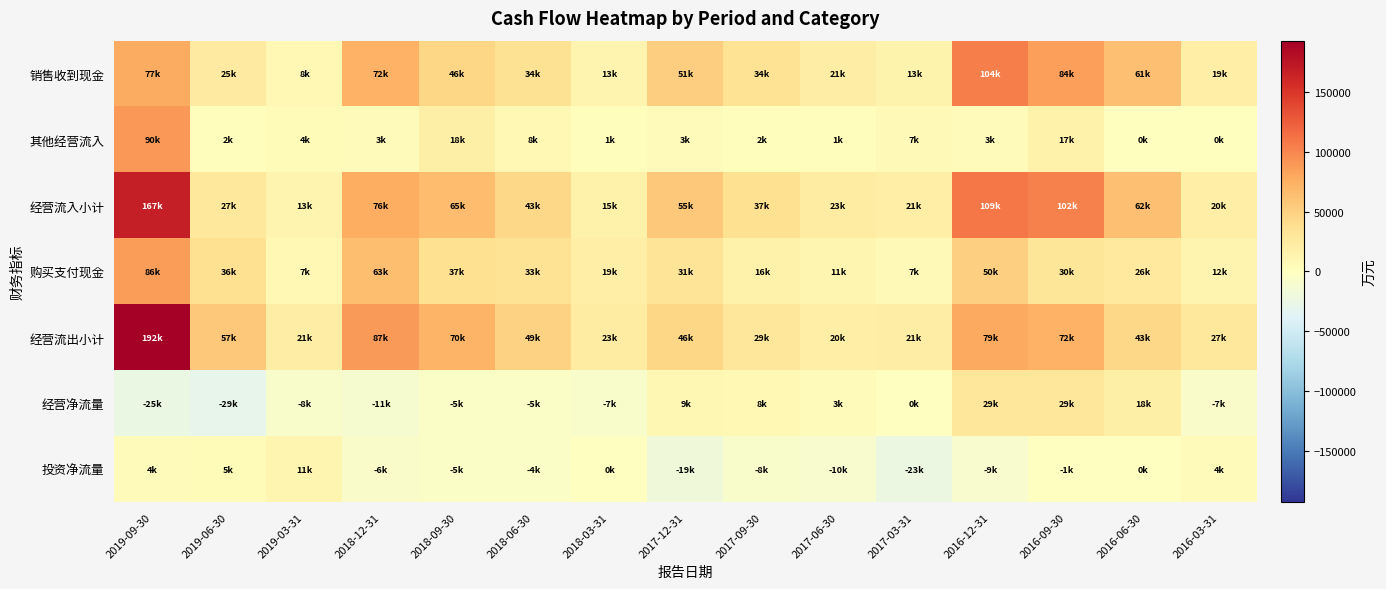

What is the smallest value displayed?

-29496